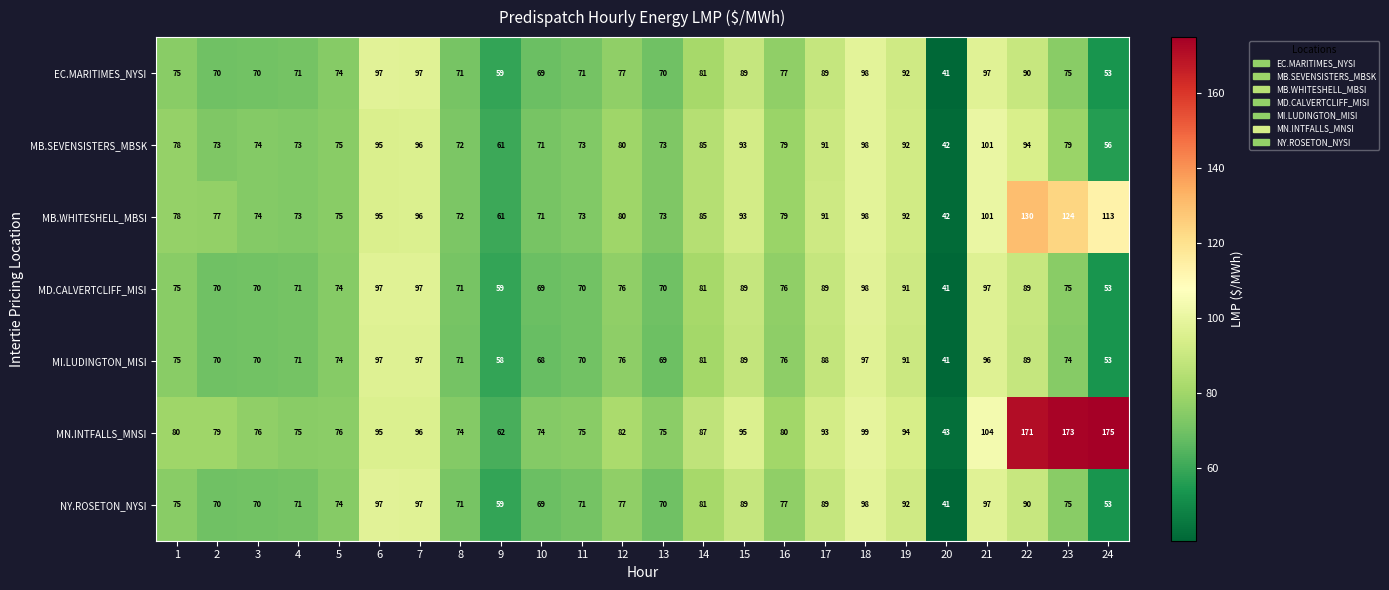

The value of MN.INTFALLS_MNSI at 3 is 40. True or false?

False